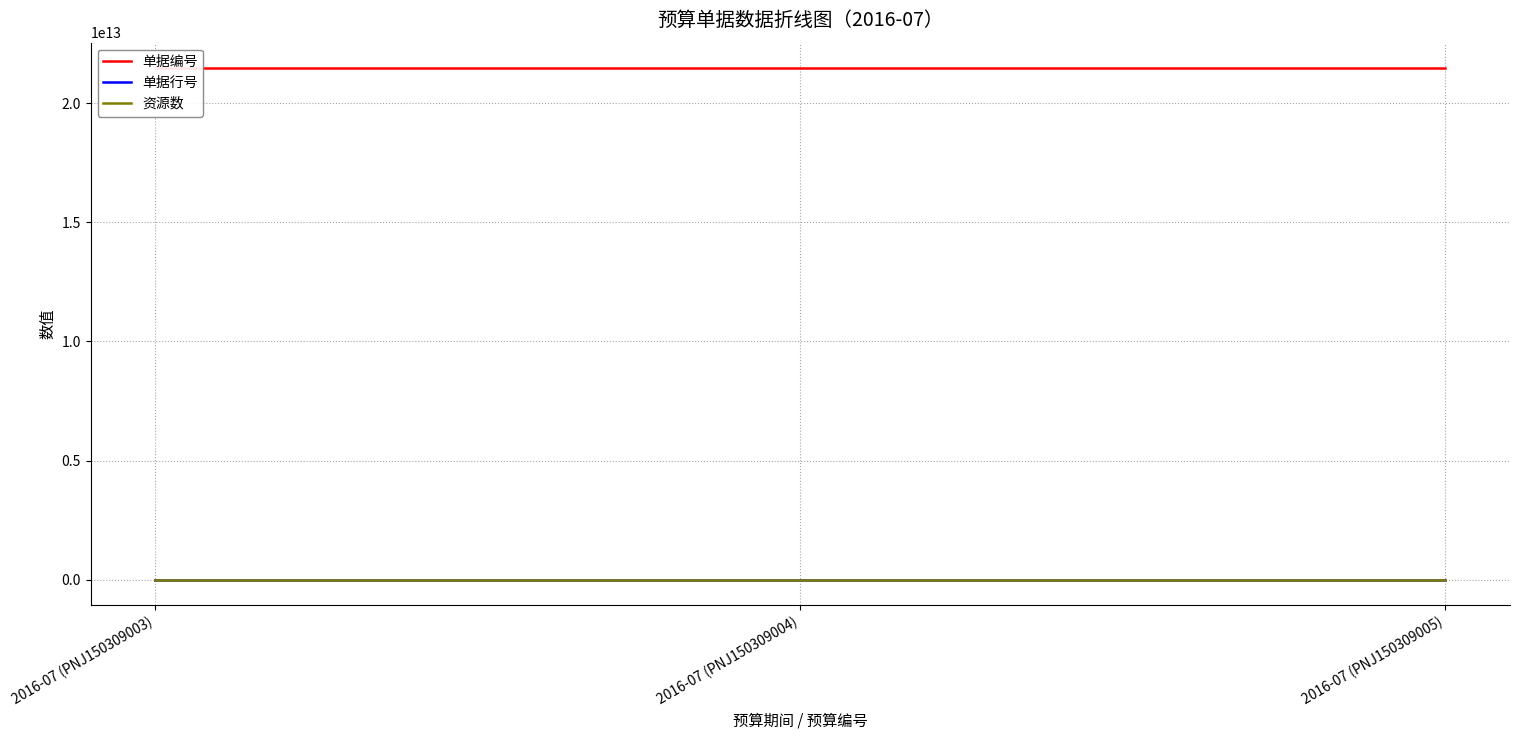

Which series has the largest total across all categories?

单据编号